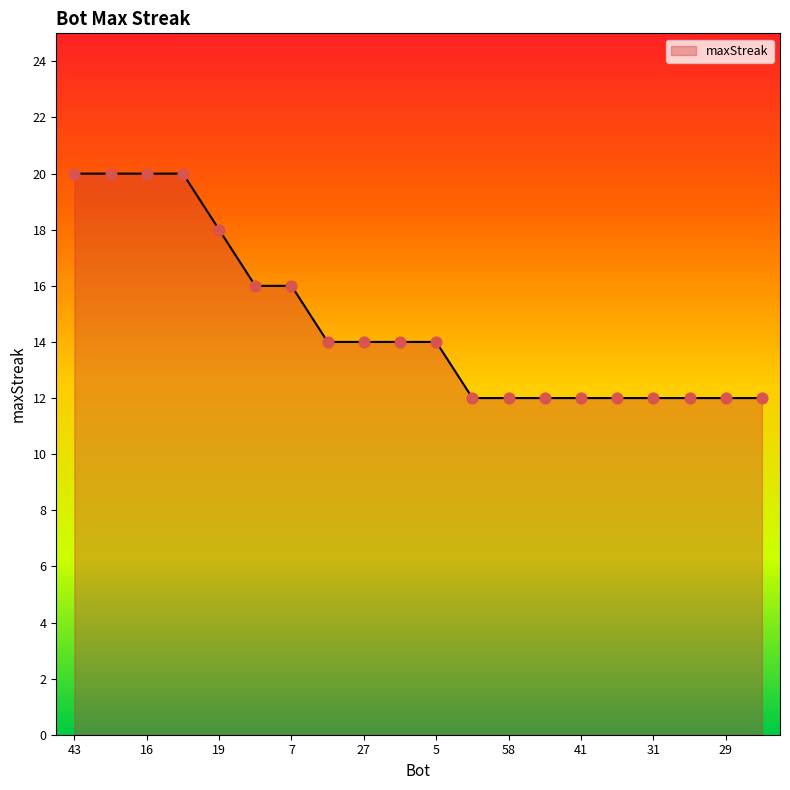

What is the difference between the maximum and minimum values?

8